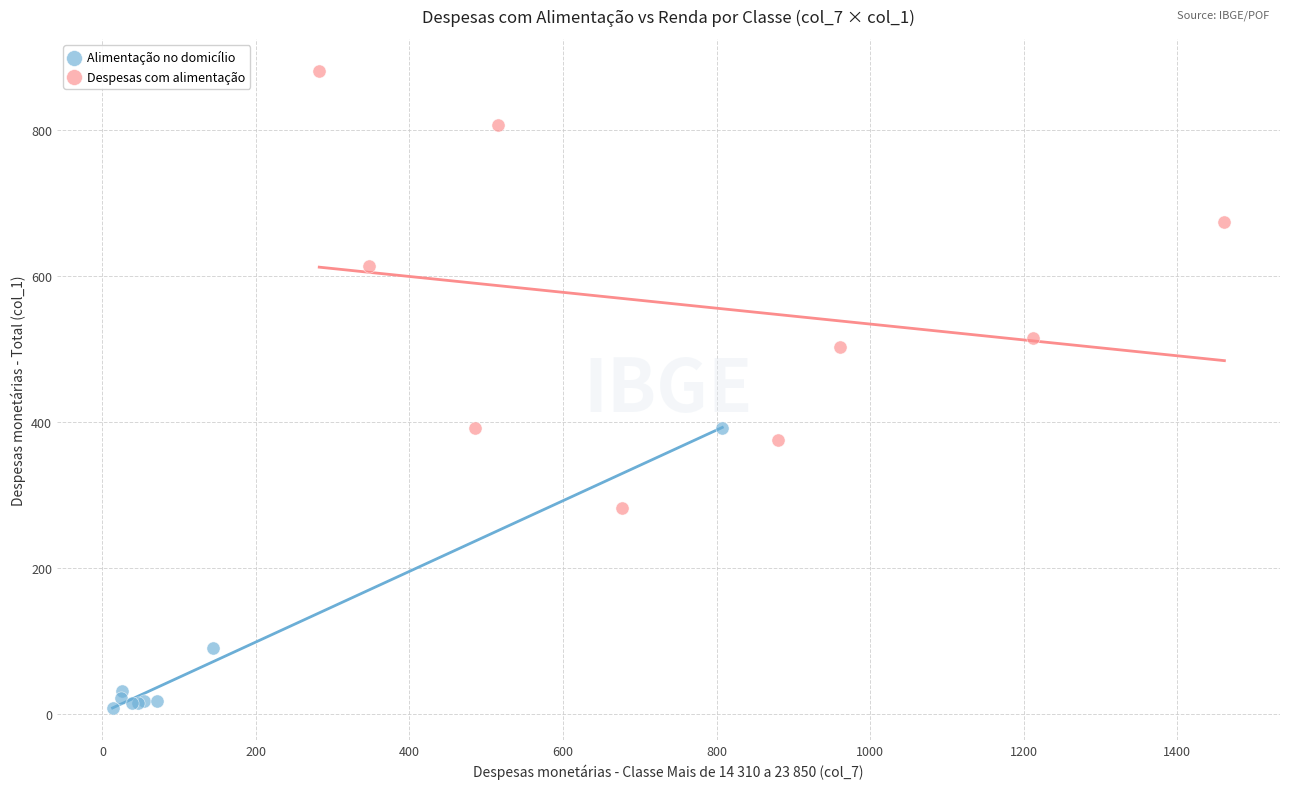

Which series has the widest spread of Y values?

Despesas com alimentação